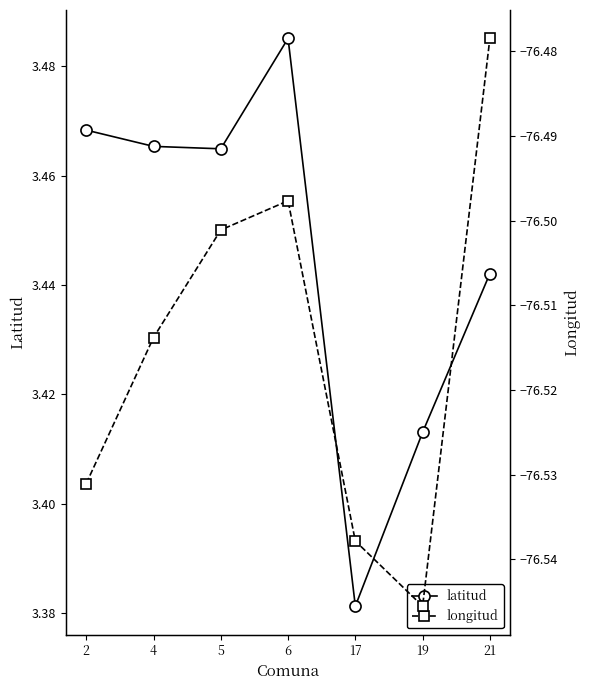

Count the latitud values in the range 3 to 4.

7